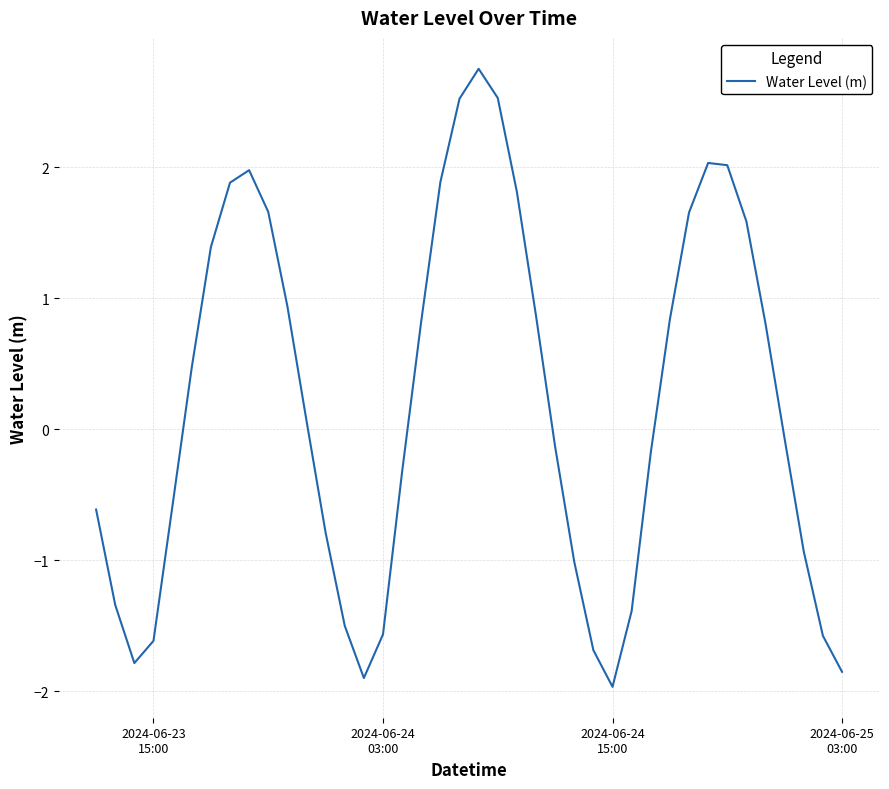

What is the smallest value displayed?

-2.0